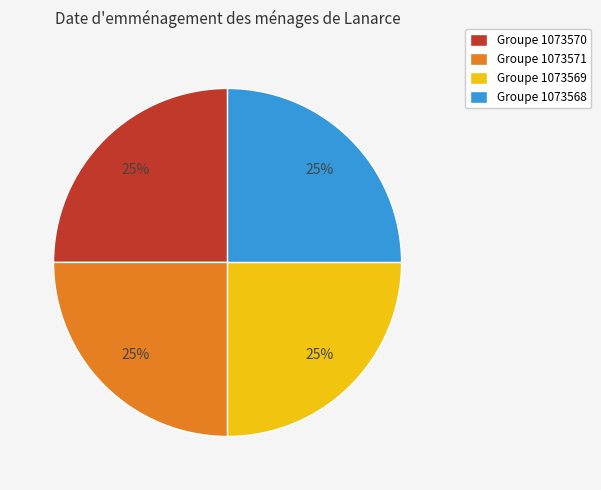

To the nearest percent, what is the combined percentage of Groupe 1073568 and Groupe 1073569?

50%